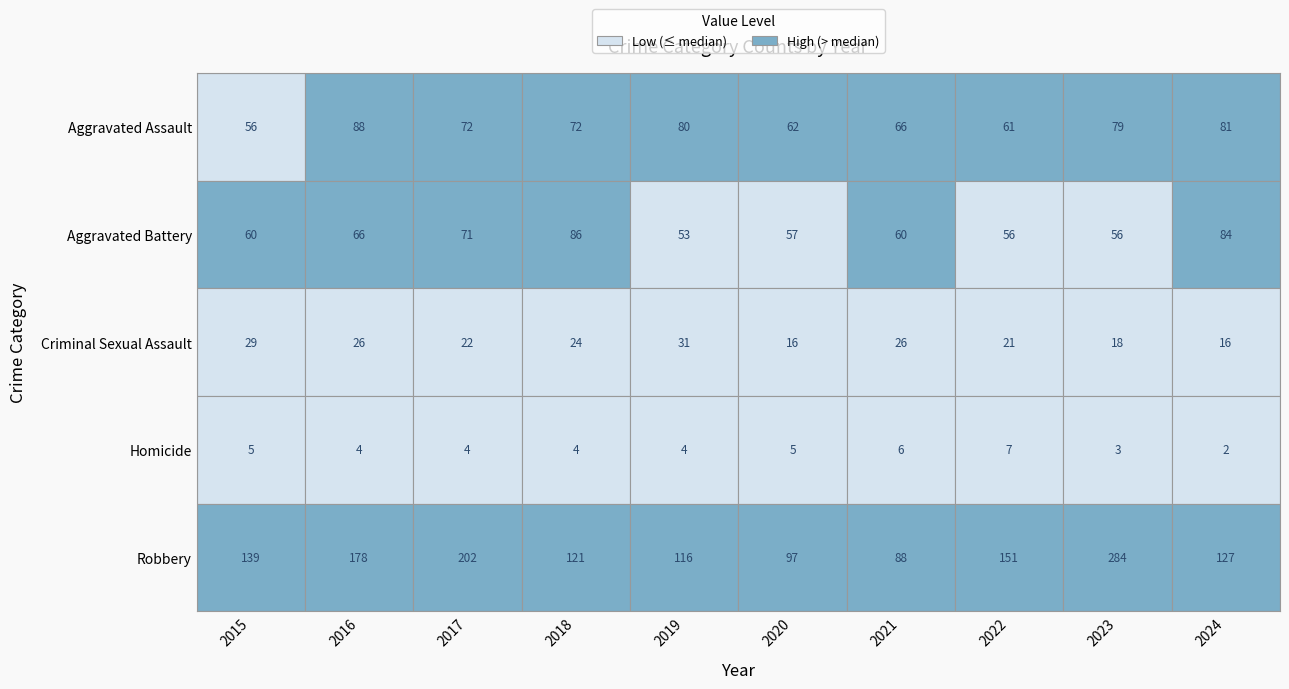

At 2016, list the series in order from smallest to largest.

Homicide, Criminal Sexual Assault, Aggravated Battery, Aggravated Assault, Robbery